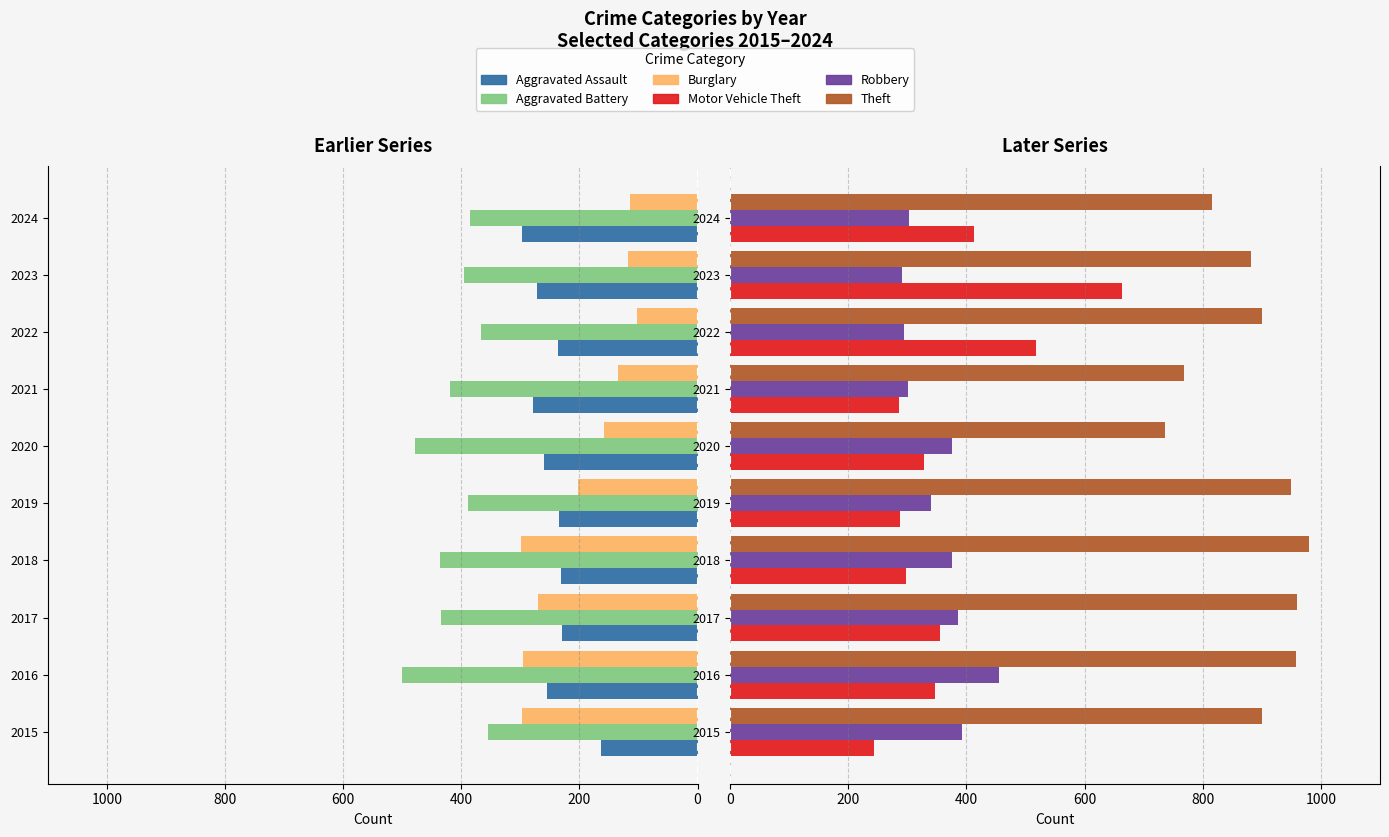

The value of Motor Vehicle Theft at 2020 is 180. True or false?

False